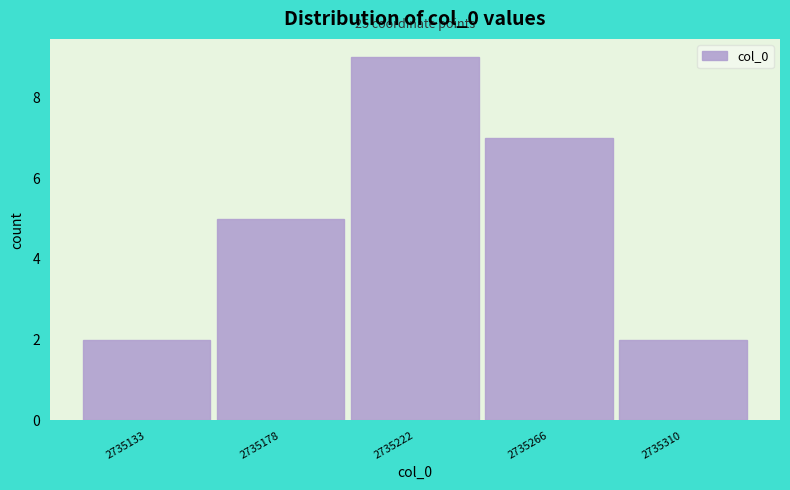

Reading left to right, list all the values displayed in this chart.

2735133=2	2735178=5	2735222=9	2735266=7	2735310=2